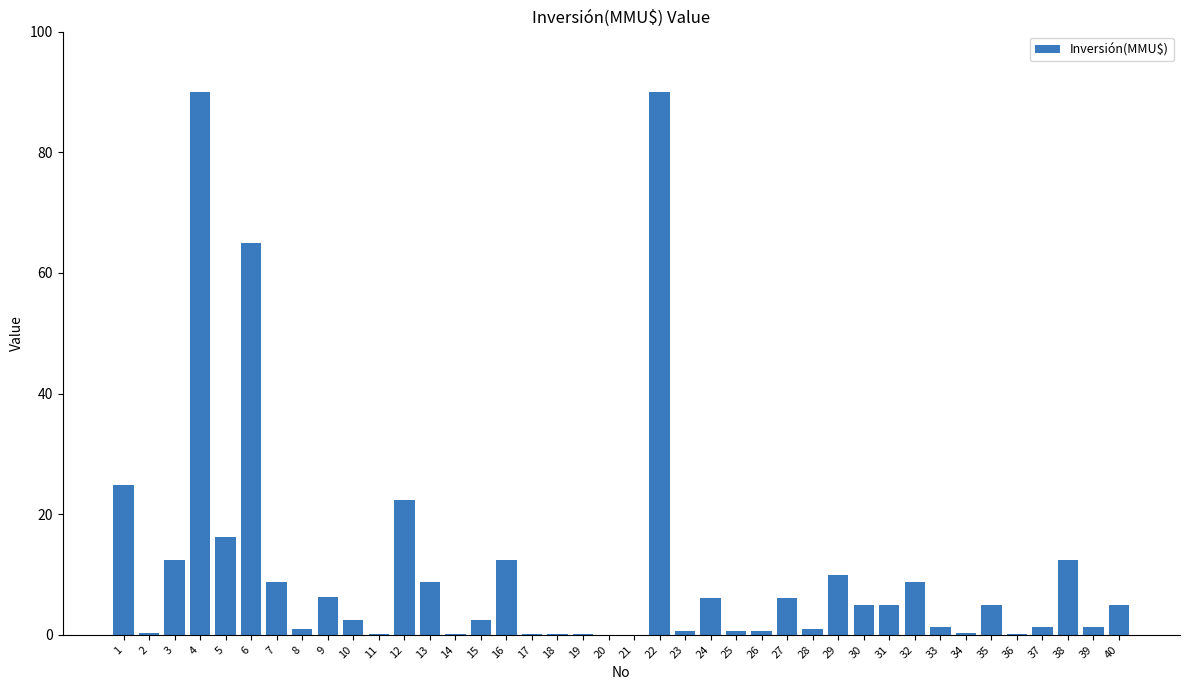

What is the maximum value shown in the chart?

90.0